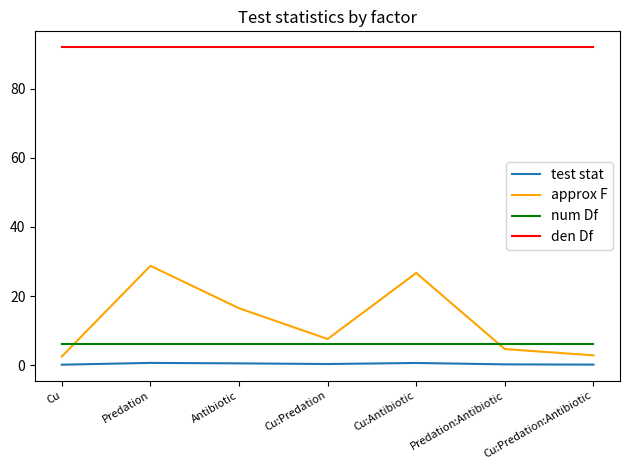

True or false: test stat and num Df cross at least once.

False